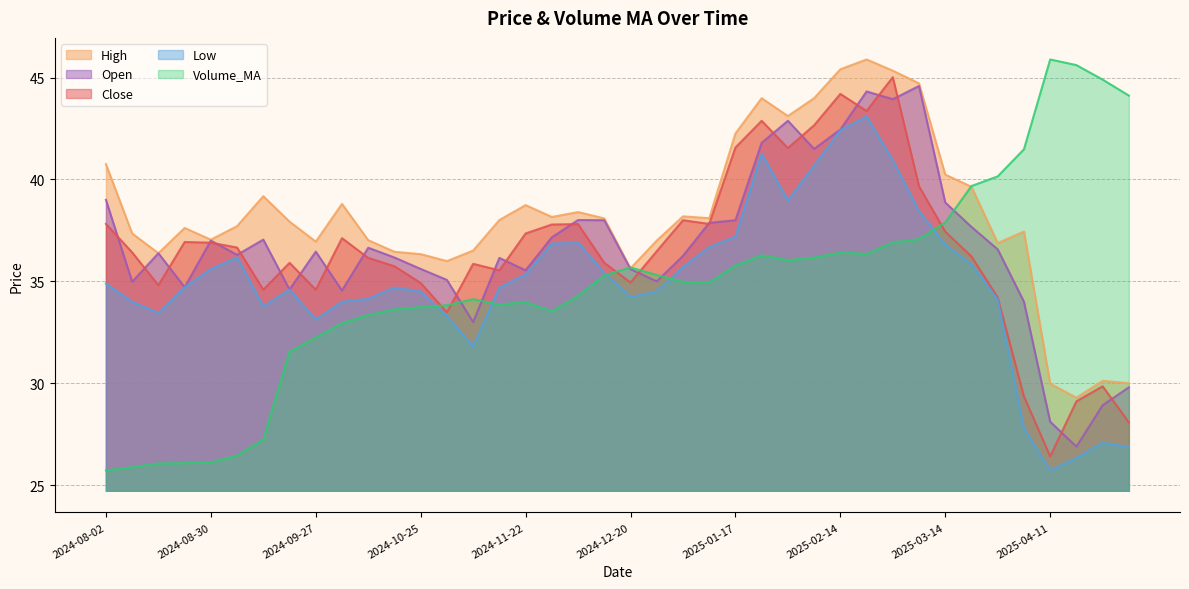

How many lines are shown in the chart?

5